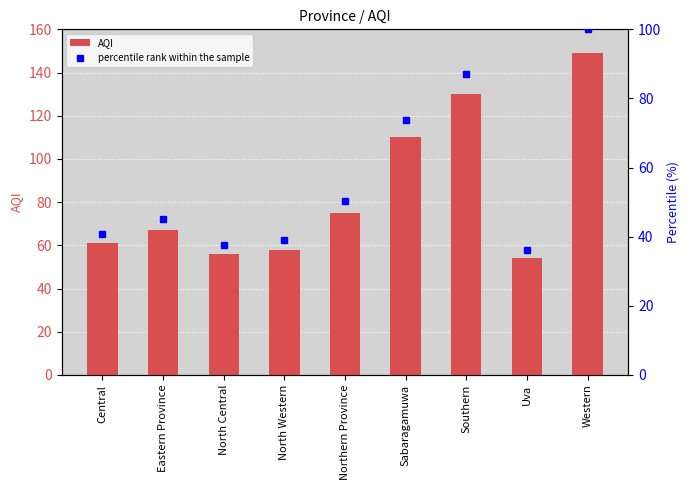

Is it true that percentile rank within the sample equals 87.2 at Southern?

True